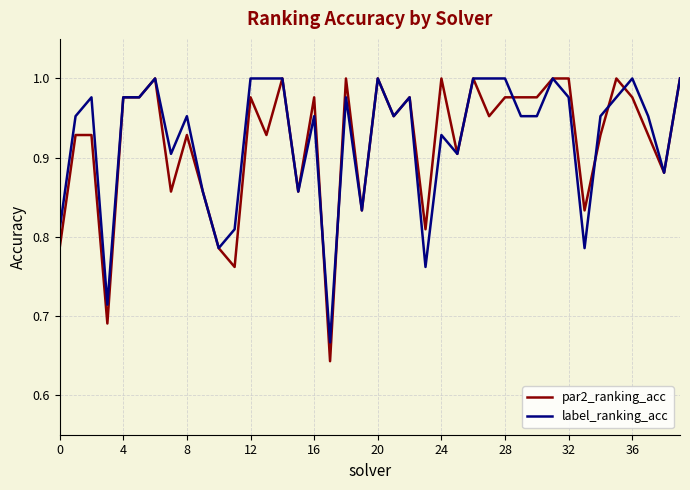

Which series has the largest range (max minus min)?

par2_ranking_acc